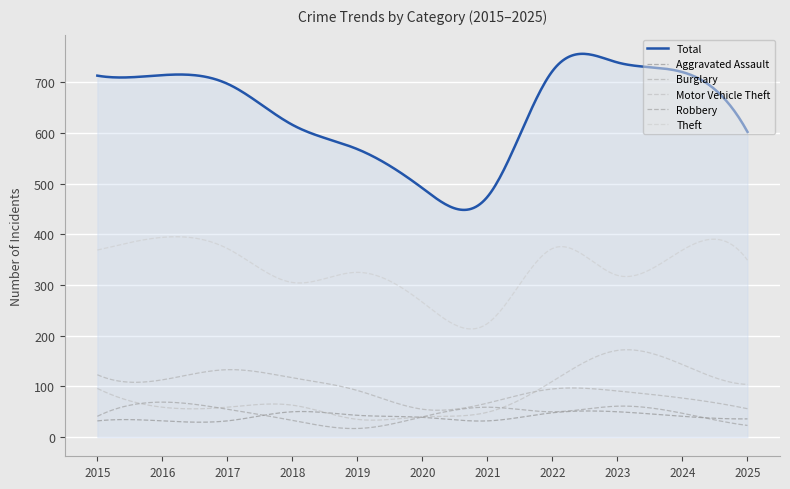

At which label does Total reach its minimum?

2021